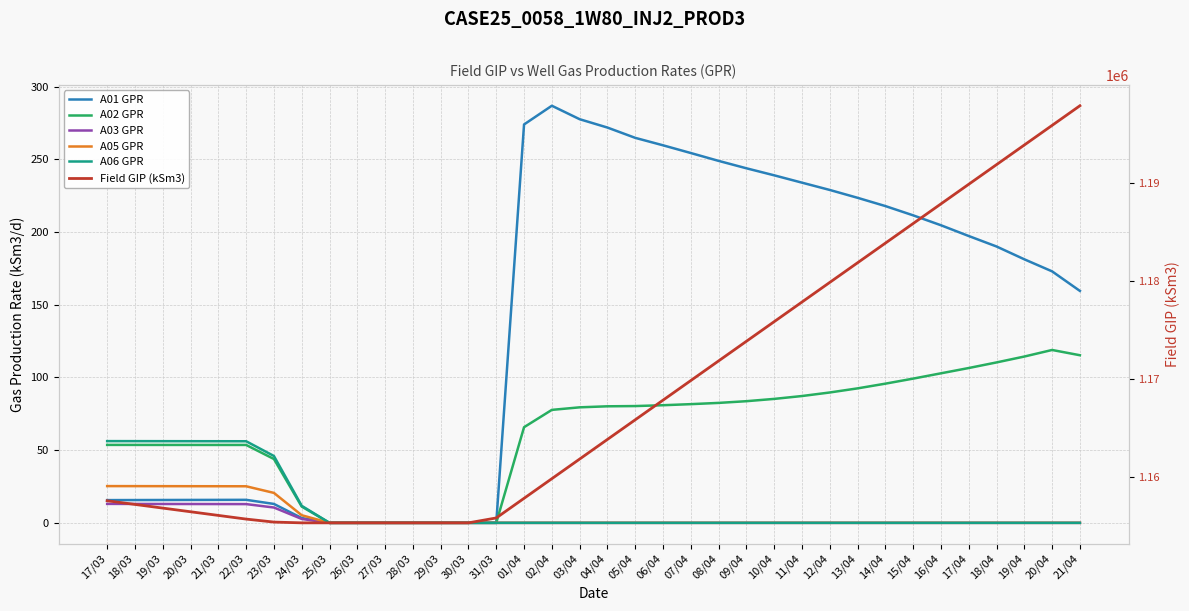

Does the chart display data point markers on the line(s)?

No